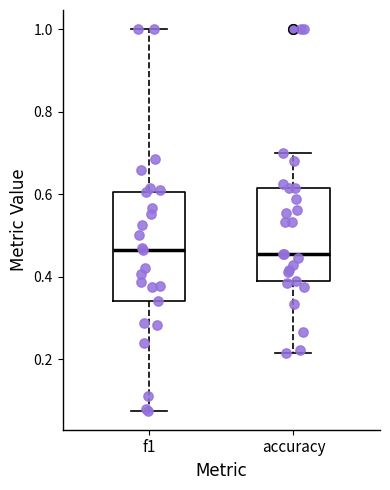

Which box is the tallest, from its lower edge to its upper edge?

f1